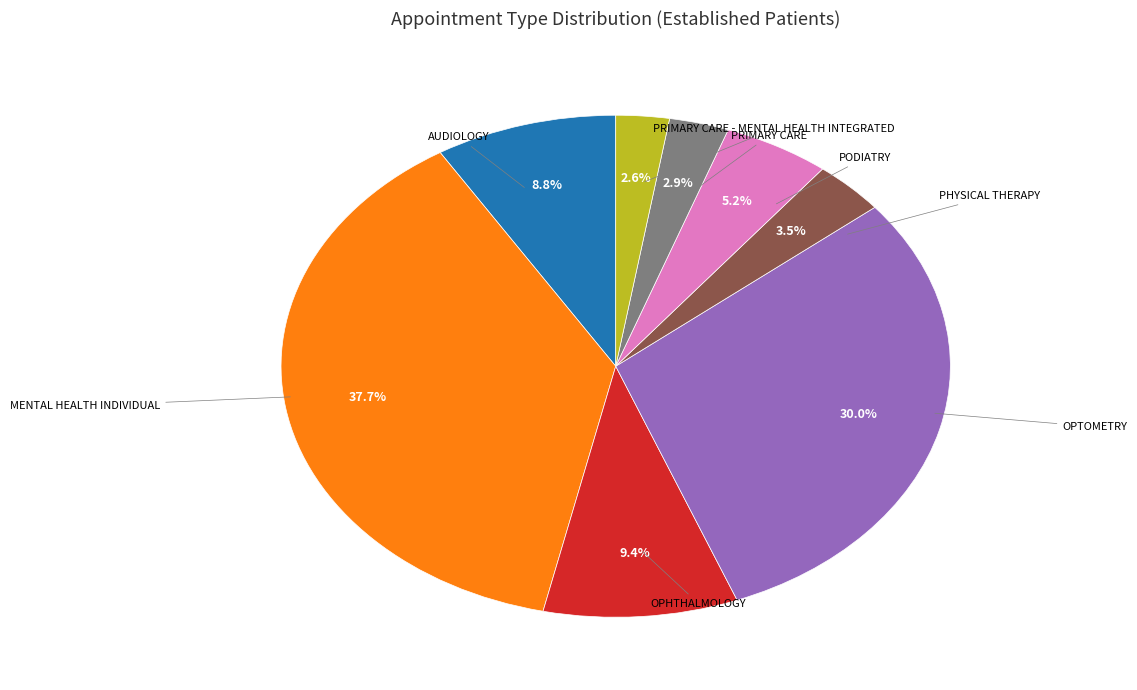

Does any single category account for the majority?

No